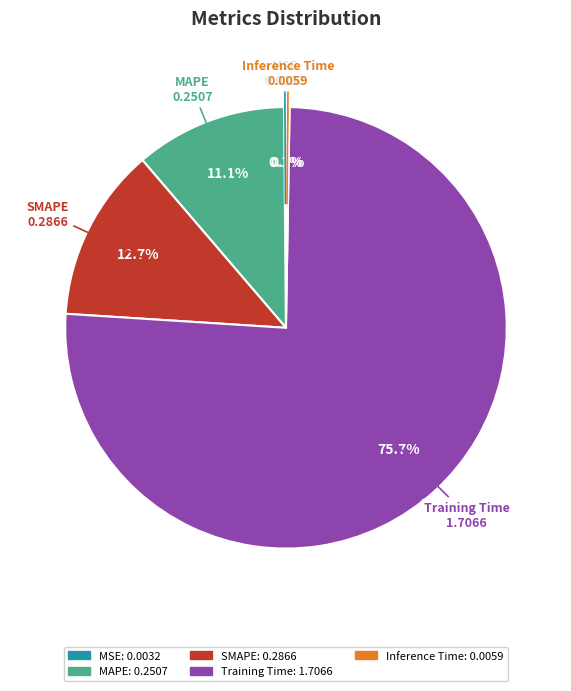

Do SMAPE and MAPE together represent more than half of the pie?

No